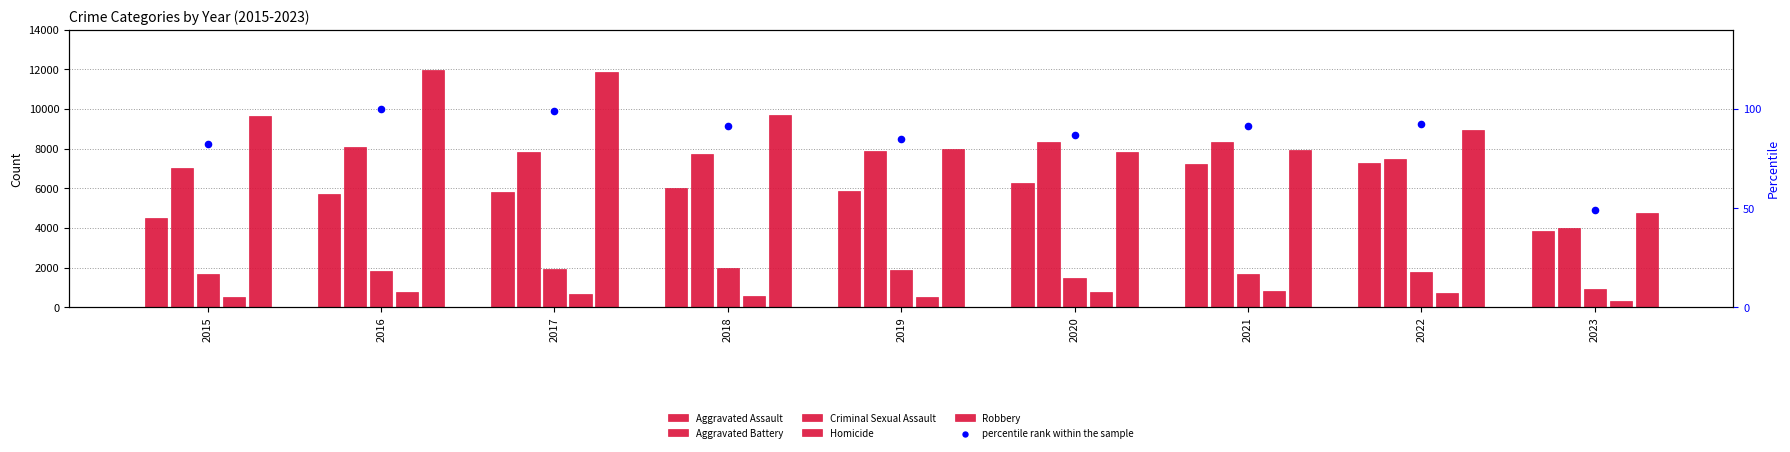

Is the value of Criminal Sexual Assault at 2015 greater than the value of Aggravated Battery at 2023?

No